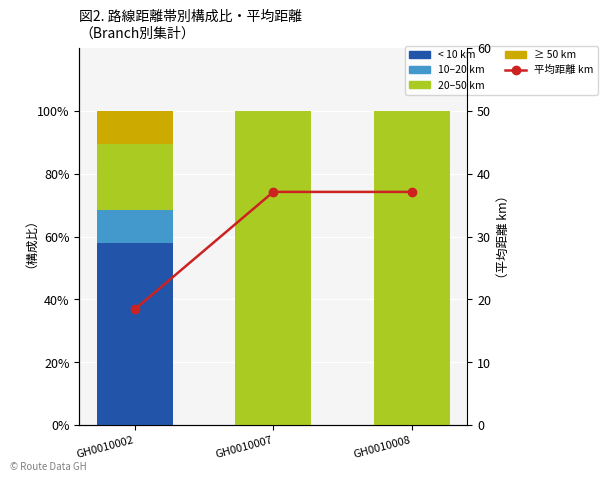

Between GH0010007 and GH0010008, which is larger?

GH0010007